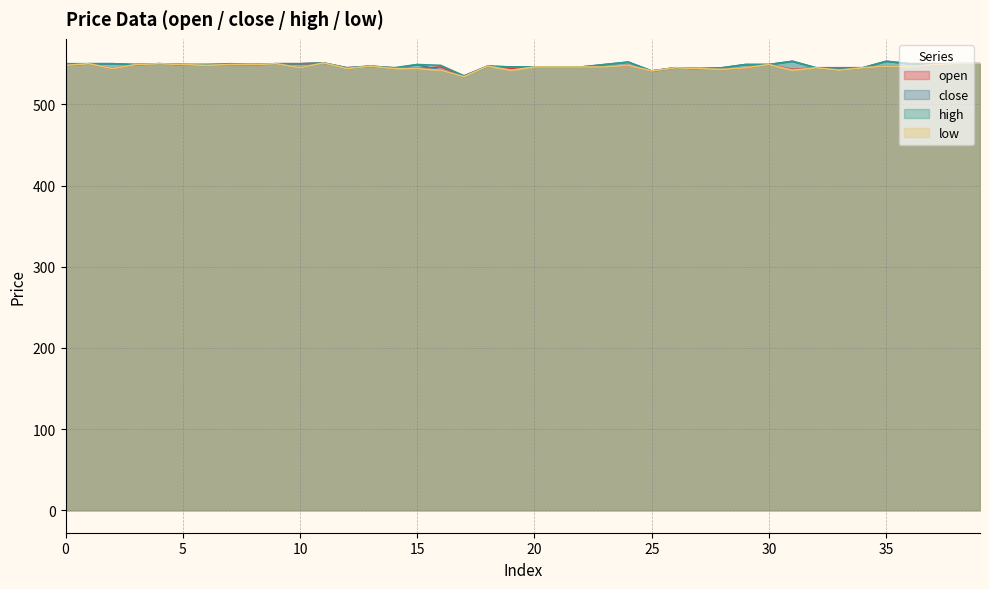

How many intersections are there between open and close?

2